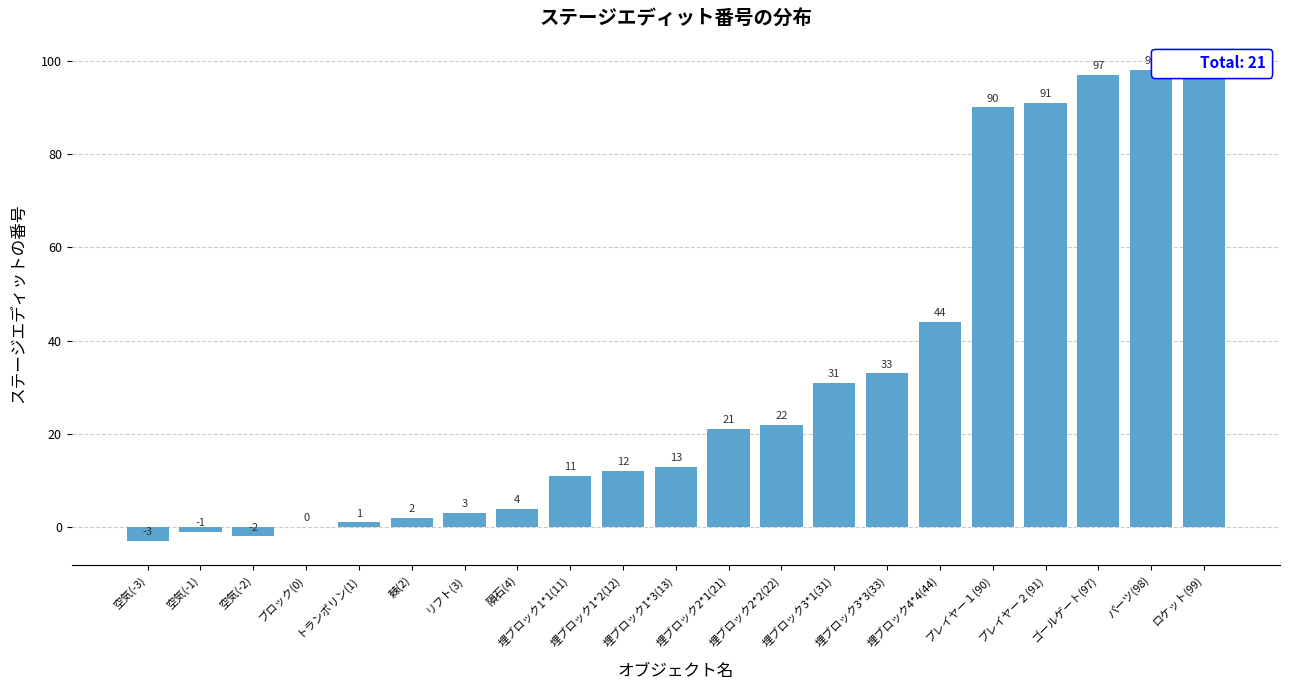

List the labels in order of value, smallest first.

空気(-3), 空気(-2), 空気(-1), ブロック(0), トランポリン(1), 棘(2), リフト(3), 隕石(4), 埋ブロック1*1(11), 埋ブロック1*2(12), 埋ブロック1*3(13), 埋ブロック2*1(21), 埋ブロック2*2(22), 埋ブロック3*1(31), 埋ブロック3*3(33), 埋ブロック4*4(44), プレイヤー１(90), プレイヤー２(91), ゴールゲート(97), パーツ(98), ロケット(99)